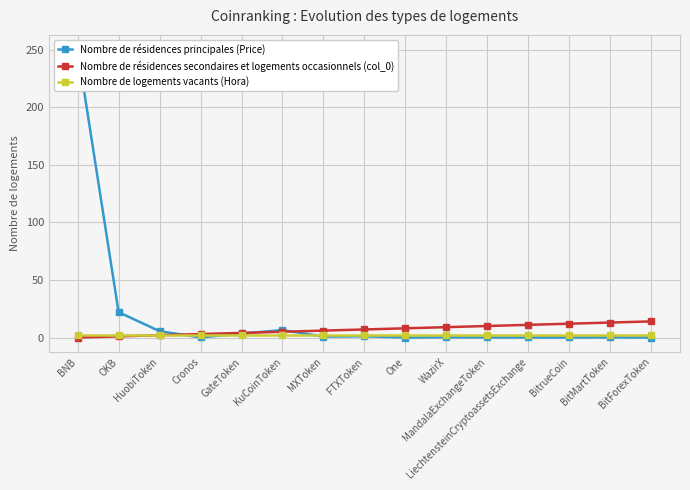

How many values in the Nombre de résidences secondaires et logements occasionnels (col_0) series exceed 7?

7